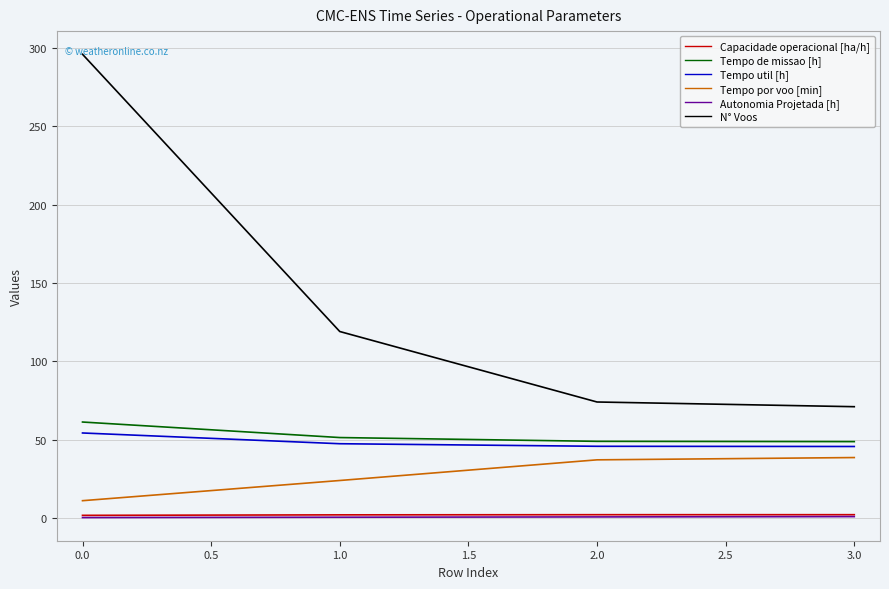

Which label corresponds to the largest value in the chart?

0.0